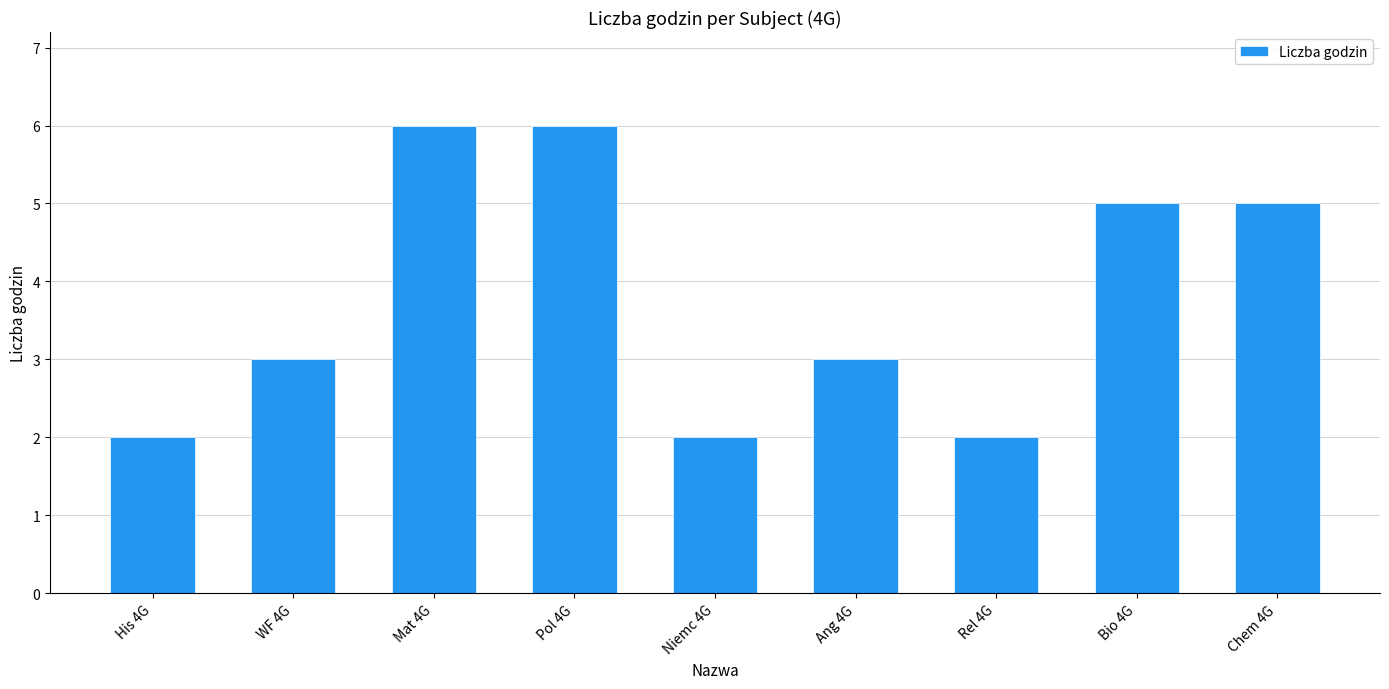

True or false: the data shows 2 at WF 4G.

False